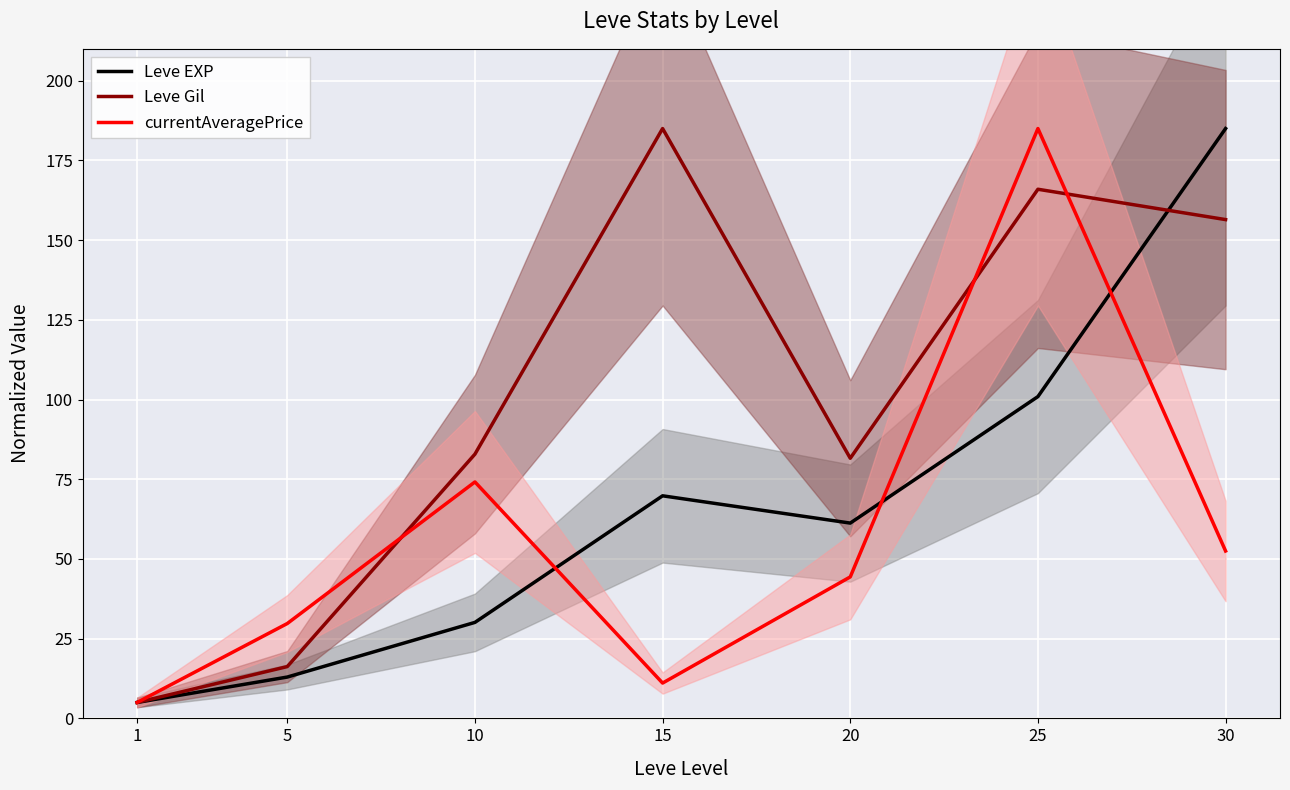

Which category has the lowest value across all series?

1